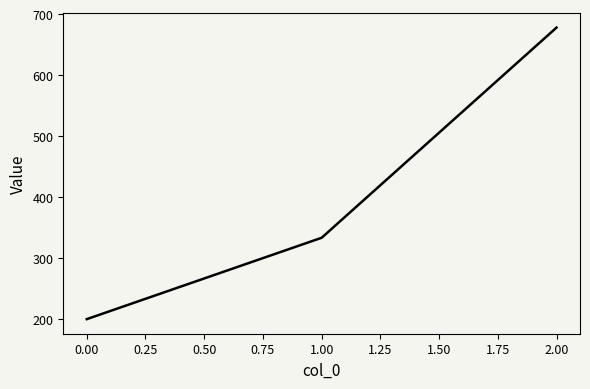

How many lines are shown in the chart?

1